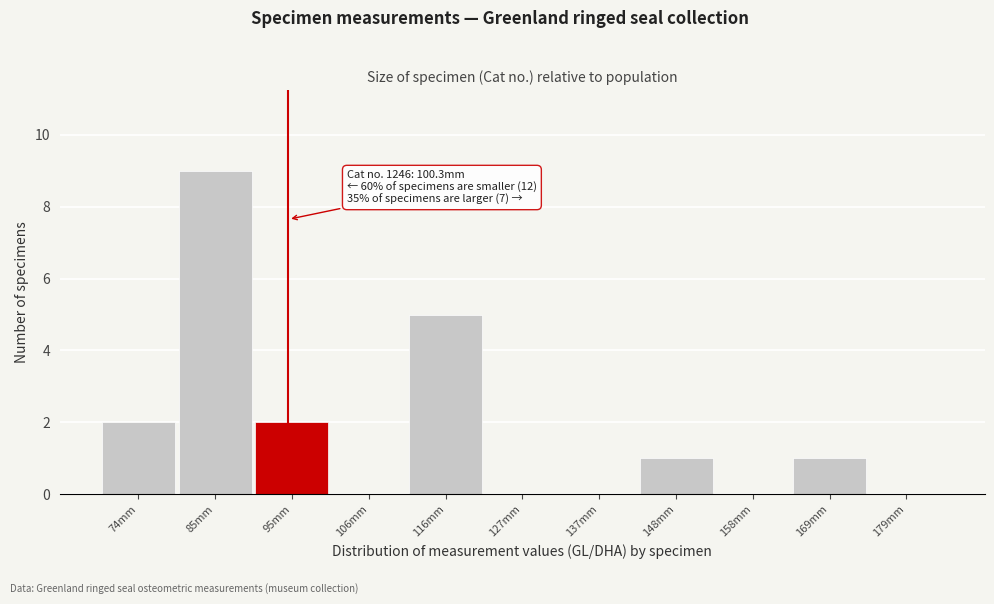

Reading right to left, what are all the values shown in this chart?

179mm=0	169mm=1	158mm=0	148mm=1	137mm=0	127mm=0	116mm=5	106mm=0	95mm=2	85mm=9	74mm=2